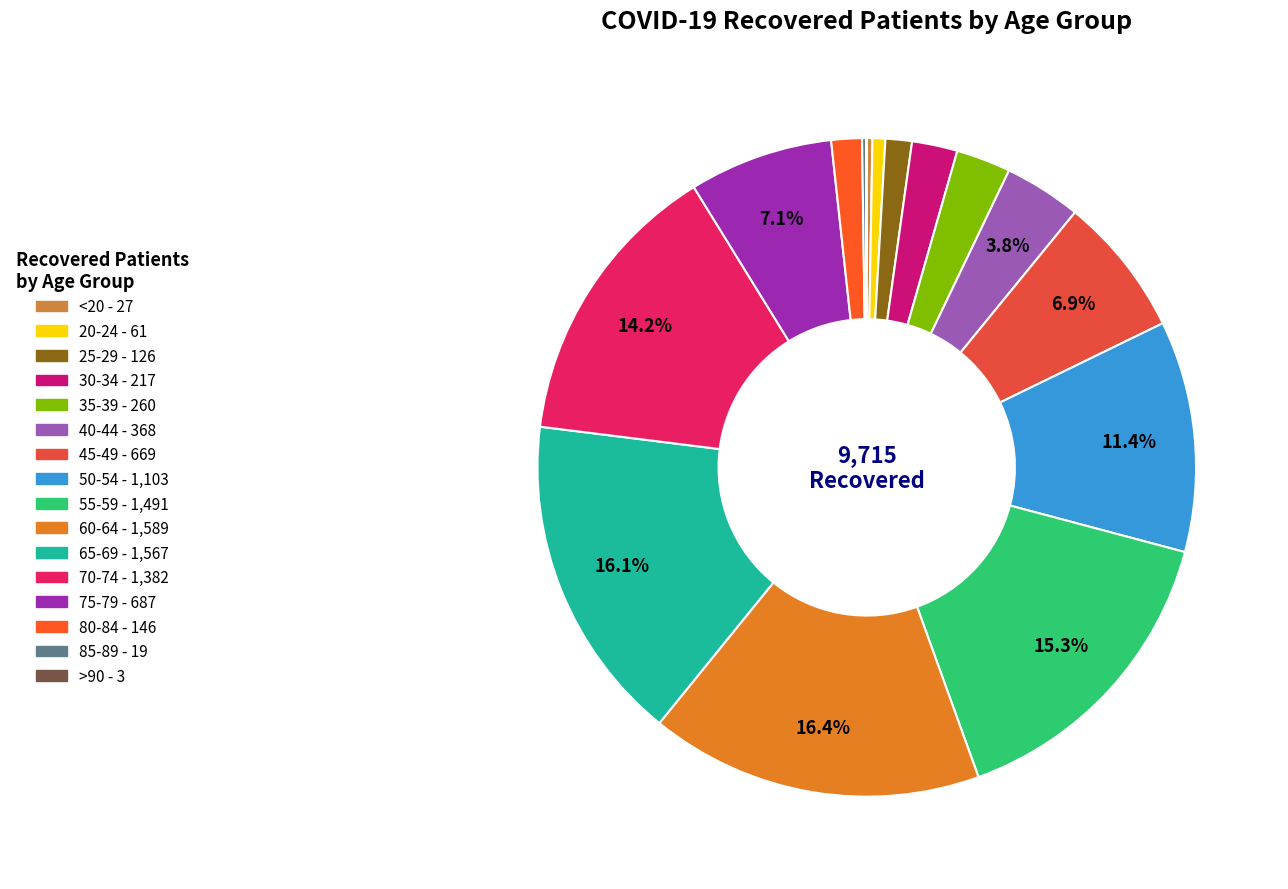

Is the sum of 35-39 and 25-29 greater than half?

No